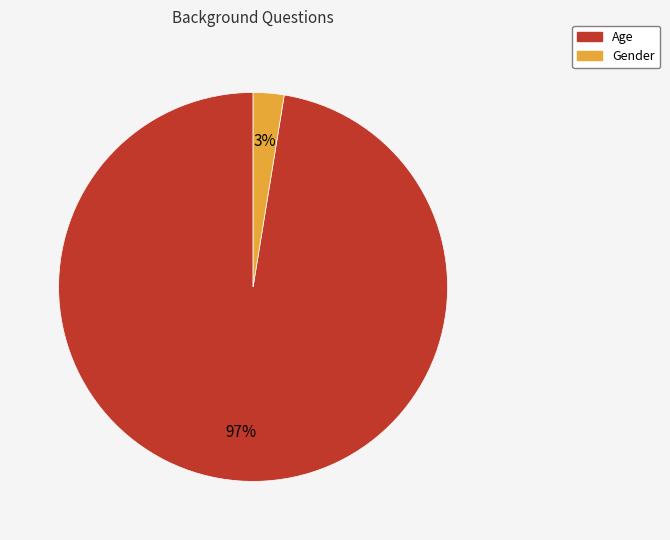

How many segments does this pie chart have?

2